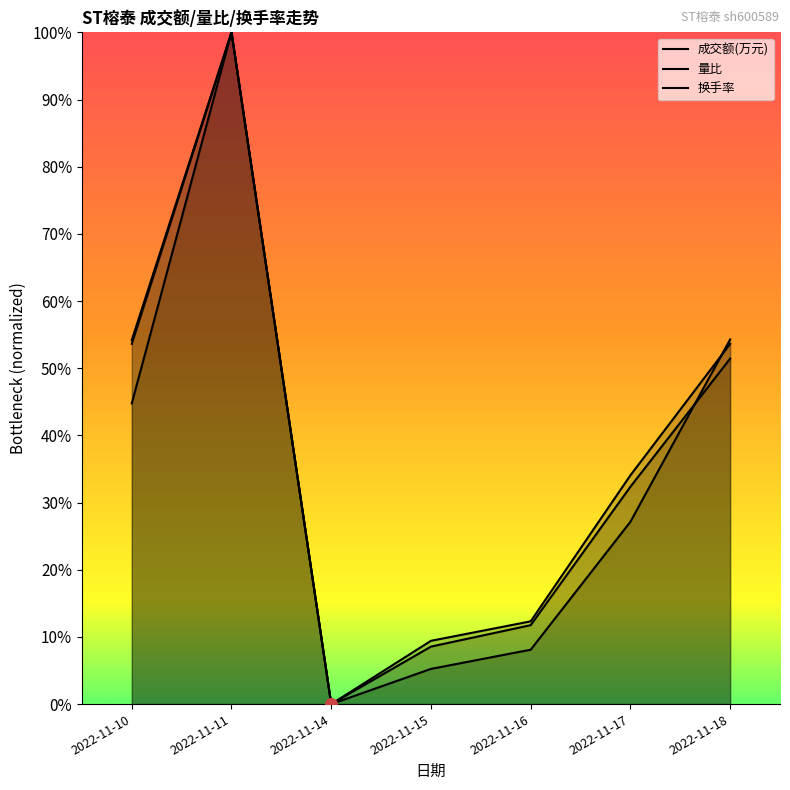

How many data points in 量比 are above 0?

6